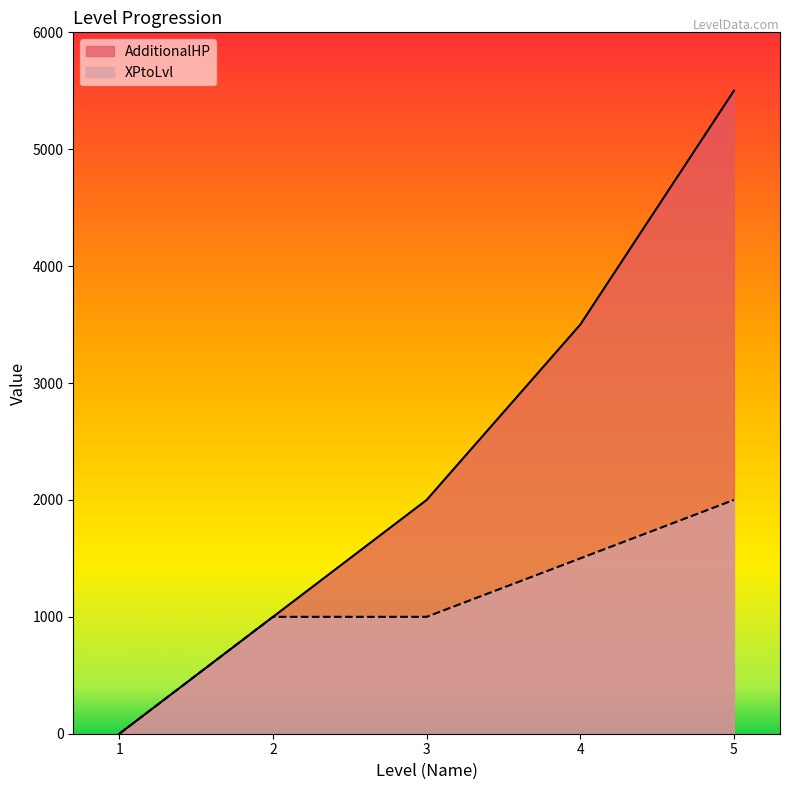

Between 1 and 5, which series saw the biggest shift?

AdditionalHP